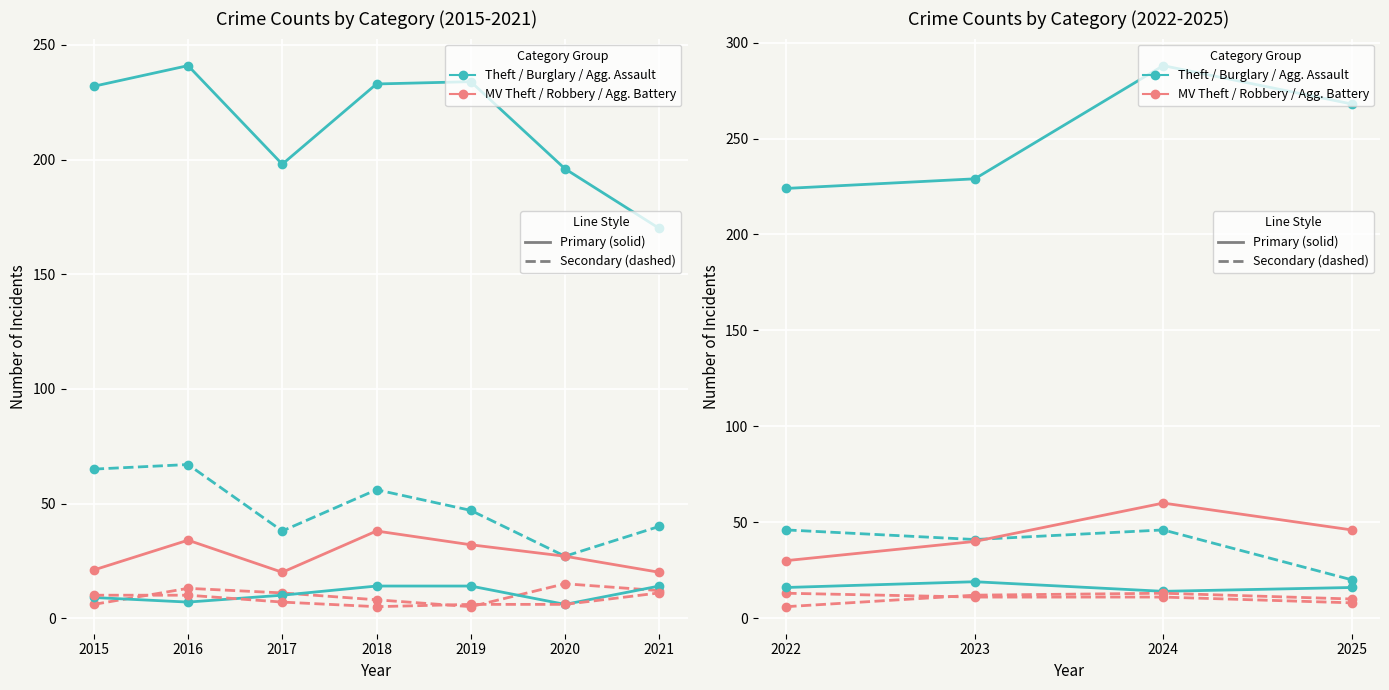

In Theft, how many points are higher than both neighbors (excluding endpoints)?

1